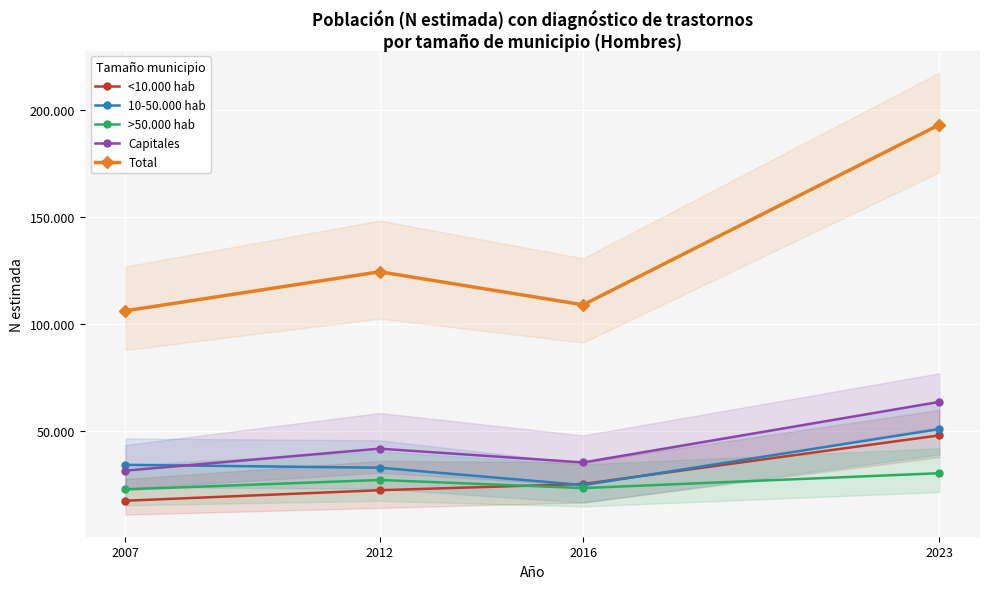

At which label is >50.000 hab closest to 26595?

2012